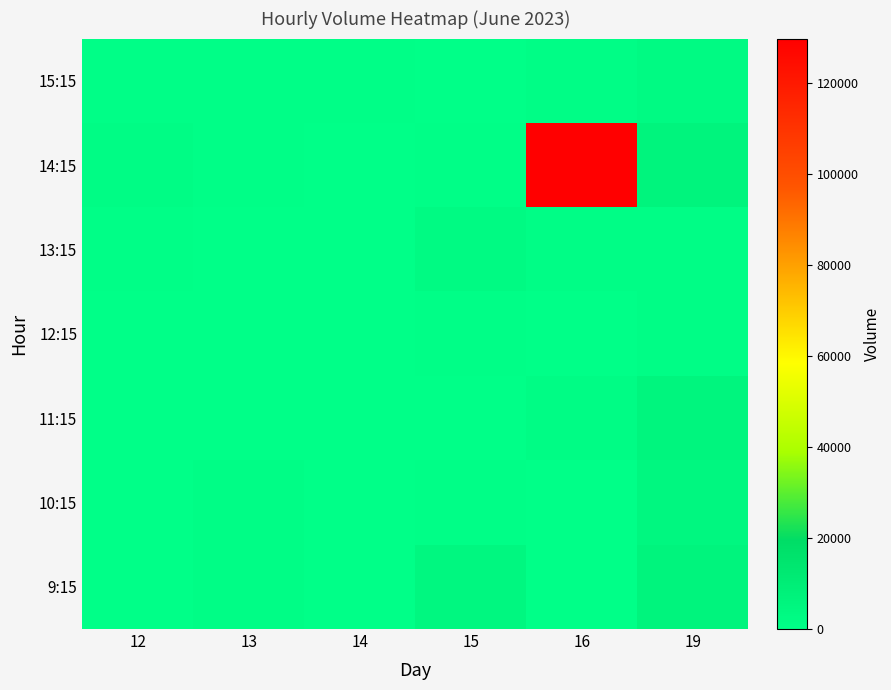

Rank the series by their maximum value, from lowest to highest.

12:15, 13:15, 15:15, 10:15, 11:15, 9:15, 14:15